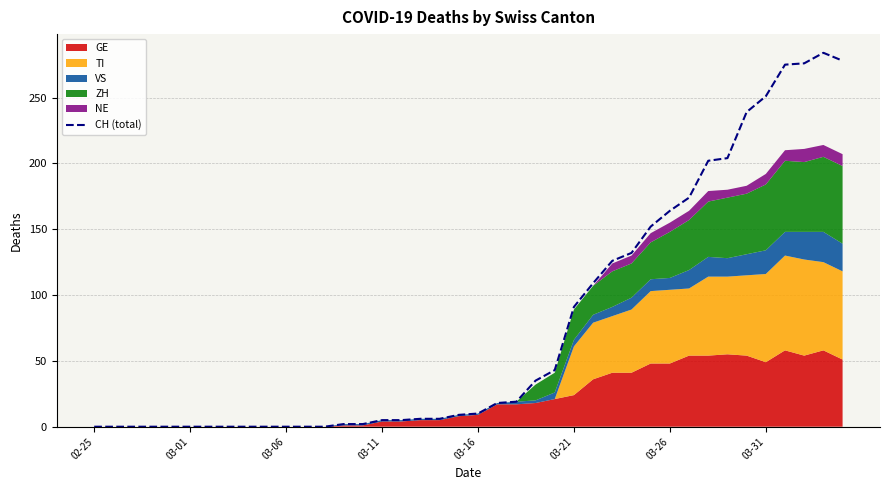

How many interior local peaks (higher than both neighbors) does the data have?

1